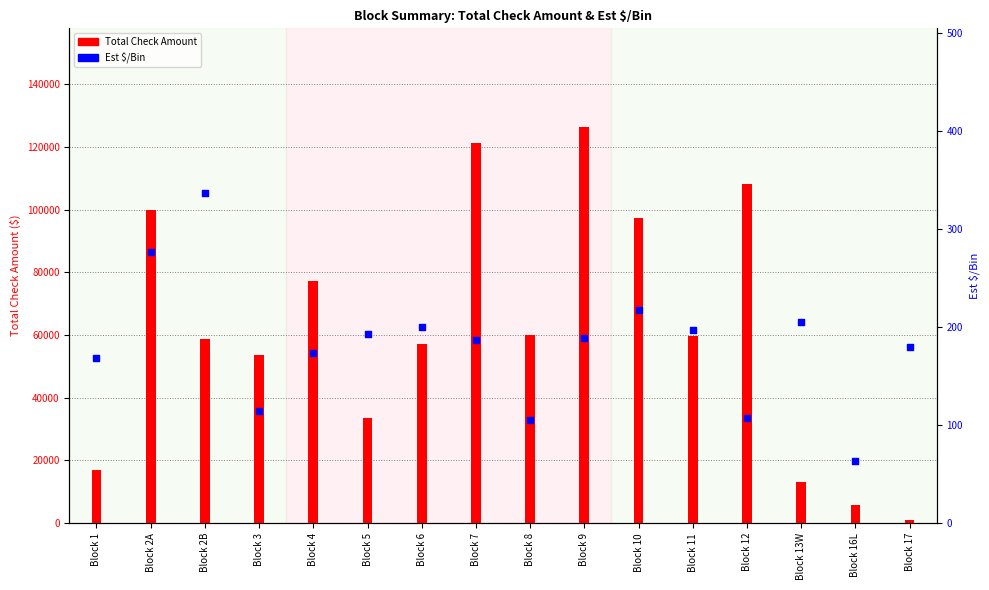

Which series reaches the maximum Y coordinate?

Total Check Amount